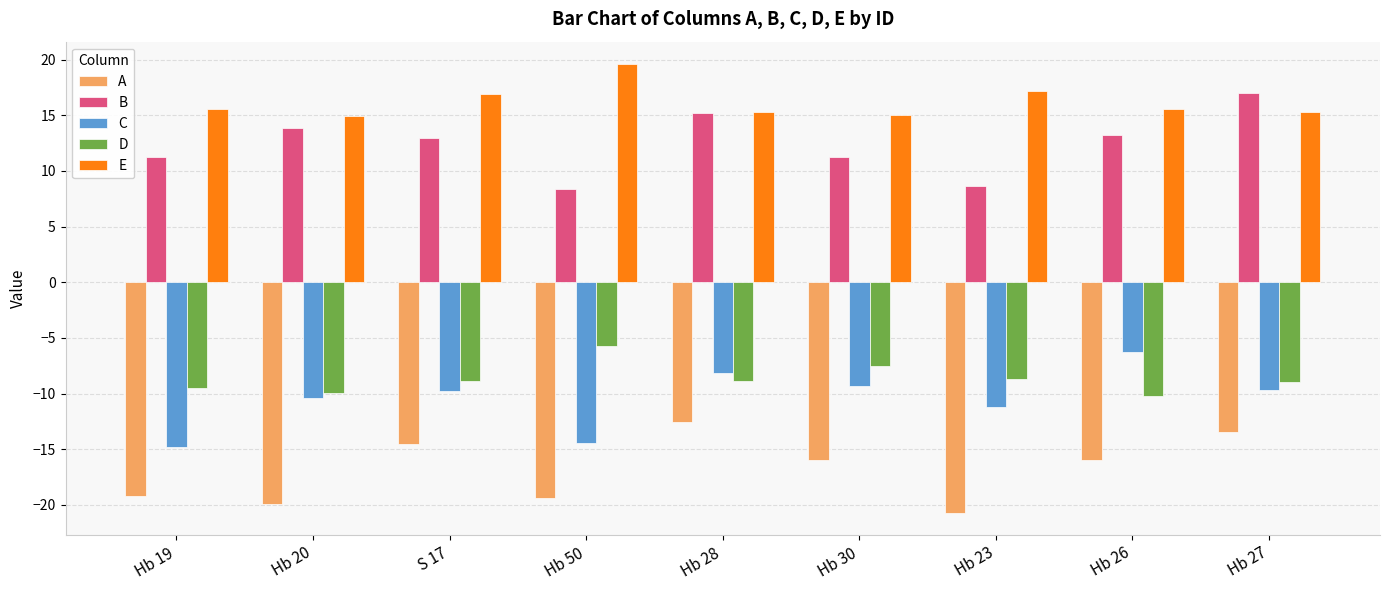

What value does the E series have at S 17?

16.9